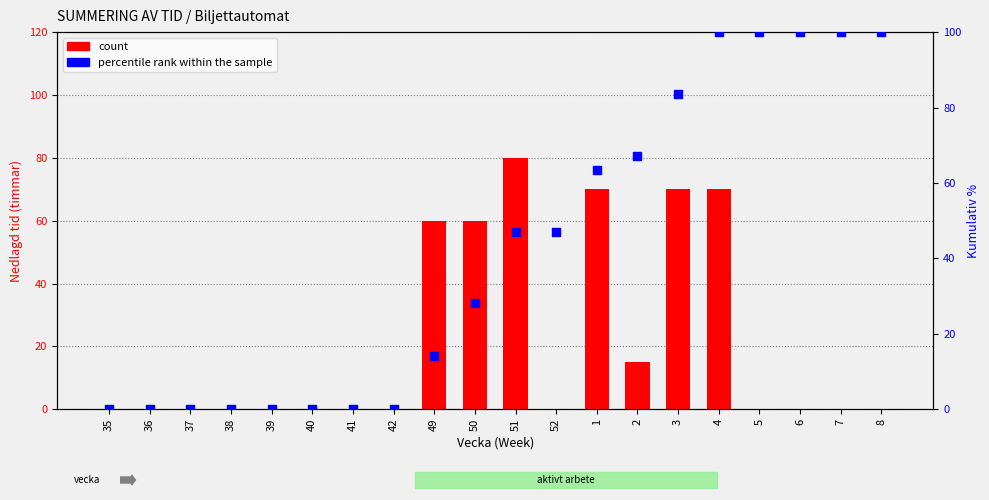

At how many categories does at least one series exceed 93?

5